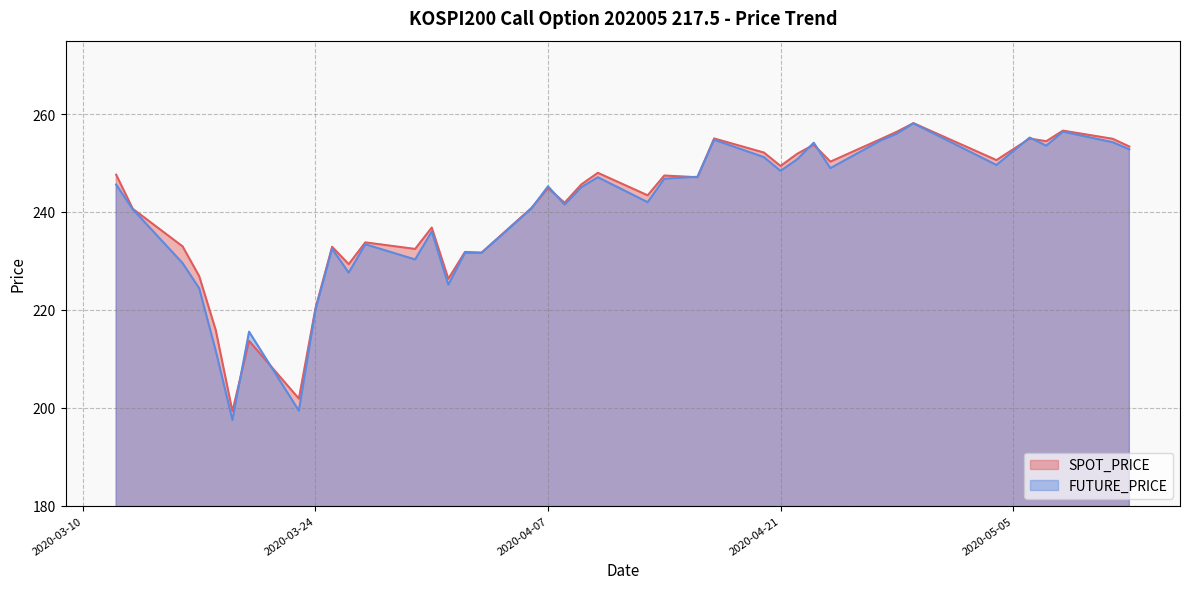

Does the chart display data point markers on the line(s)?

No